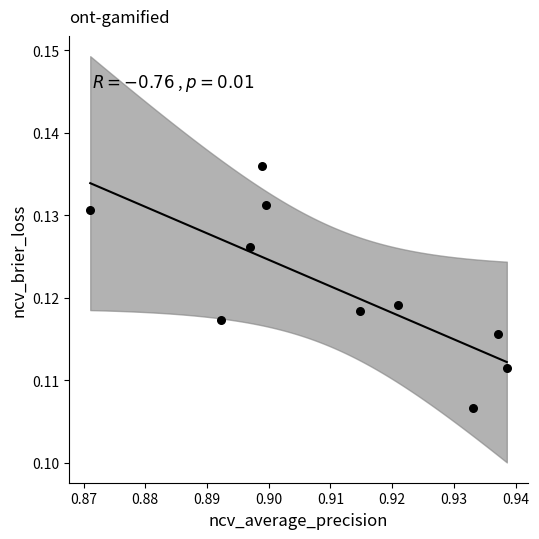

What is the average X value?

0.9